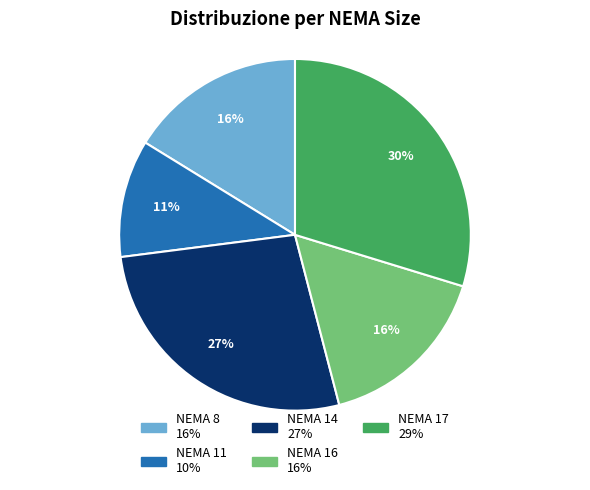

How many slices are in this pie chart?

5